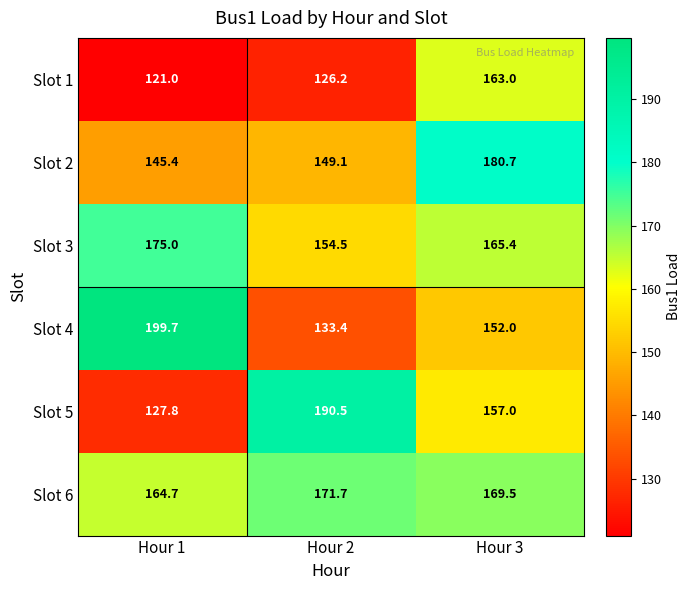

At which category is the sum across all series the highest?

Hour 3